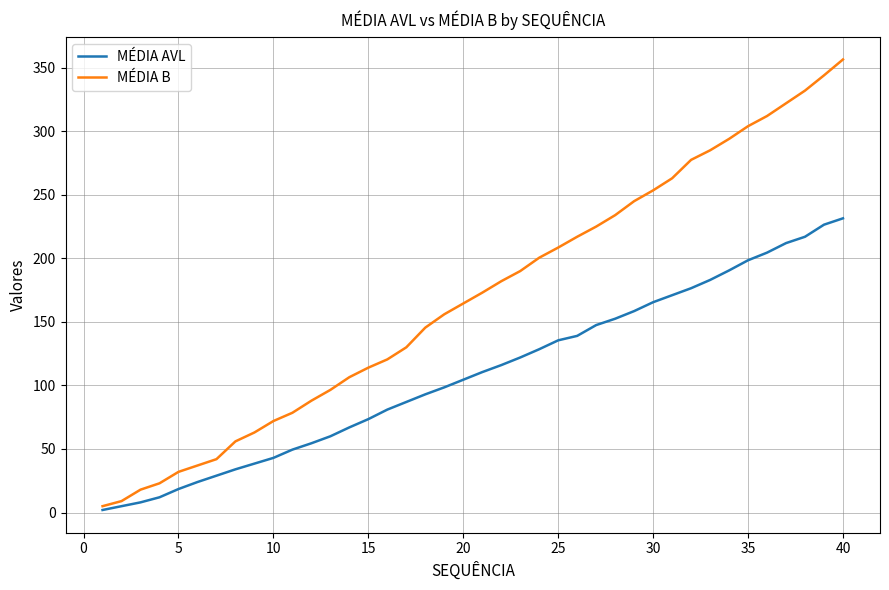

What is the difference between the maximum and minimum values in the MÉDIA B series?

351.5